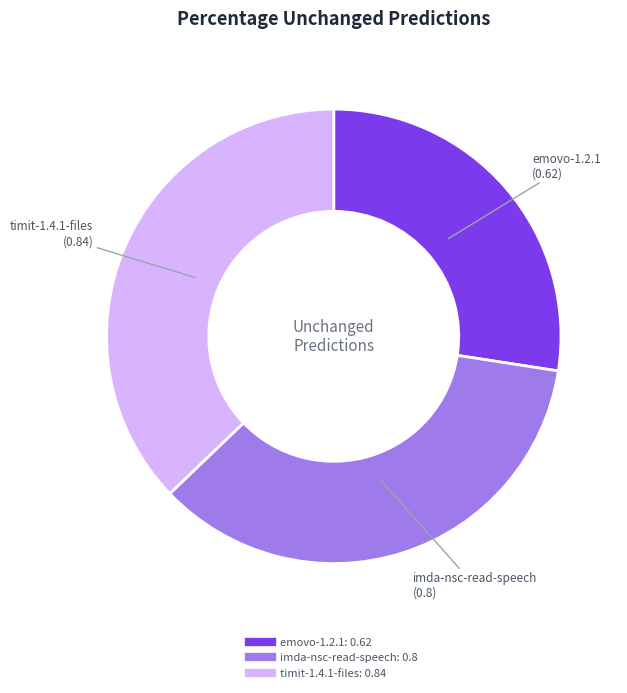

Does any single category account for the majority?

No